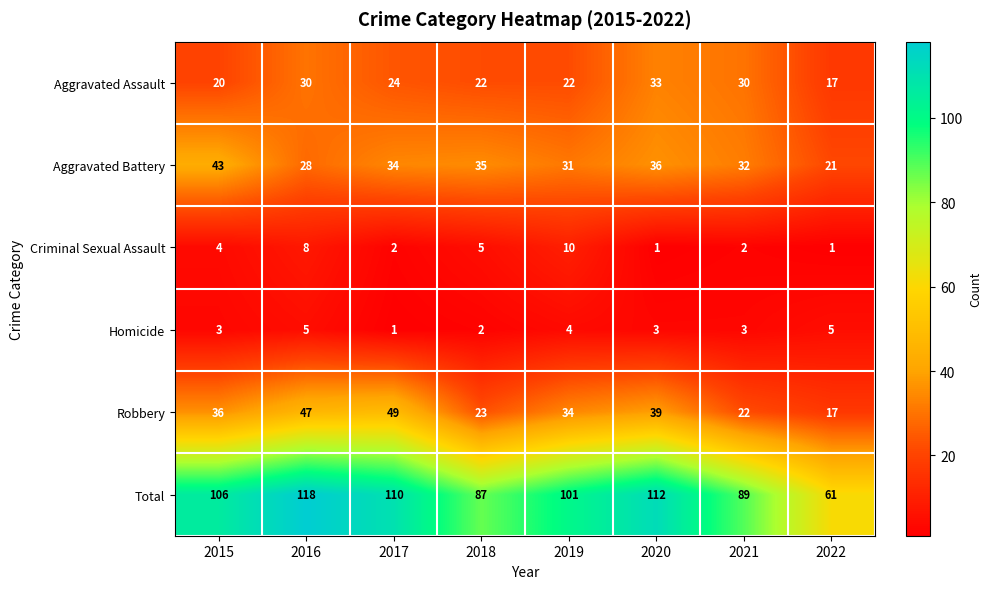

What is the greatest value displayed?

118